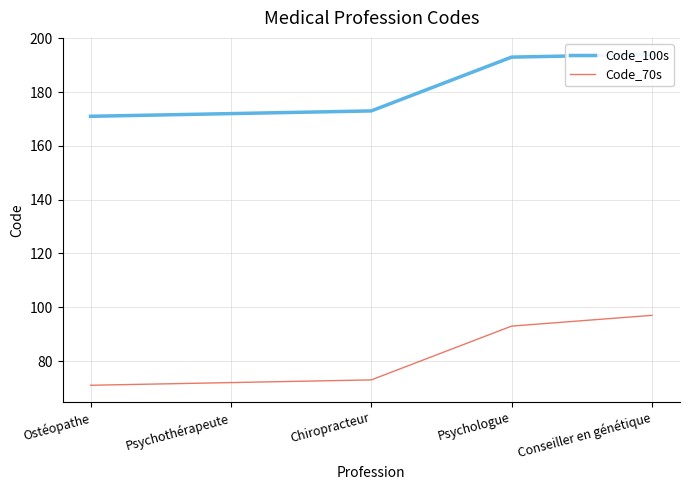

What is the highest value of the Code_100s series?

194